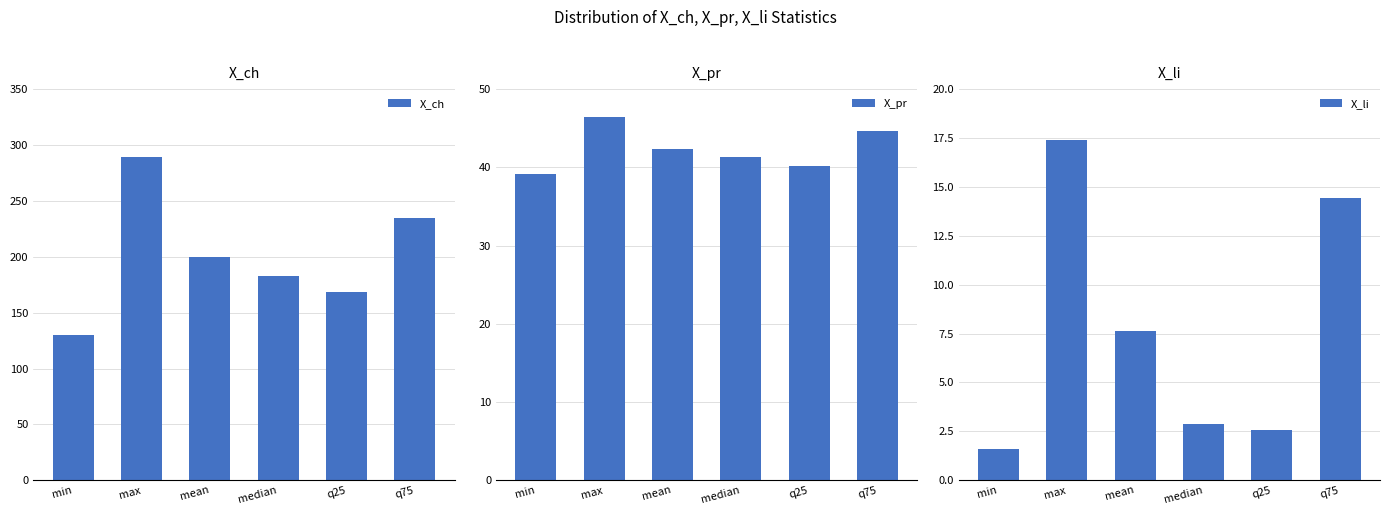

What are all the series names shown in the legend?

X_ch, X_pr, X_li